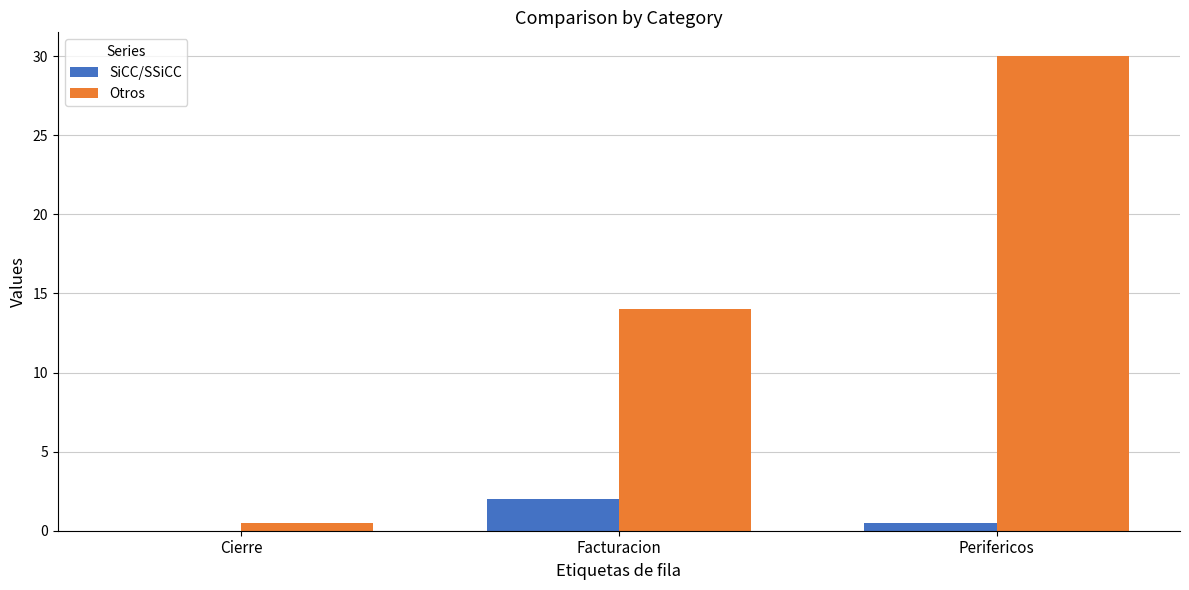

At which category does the chart reach its peak across all series?

Perifericos